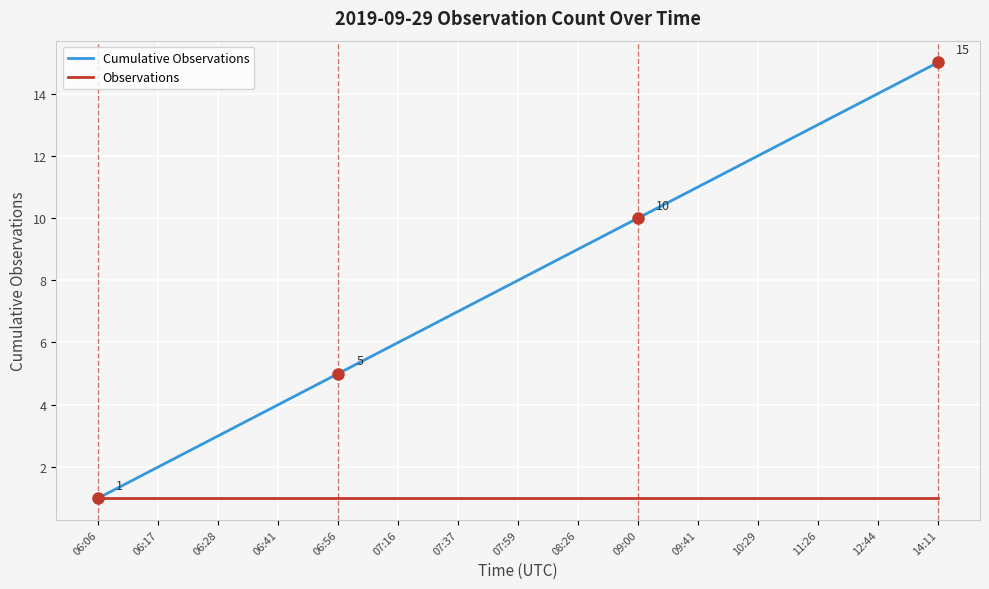

True or false: Cumulative Observations has a value of 10 at 07:37.

False